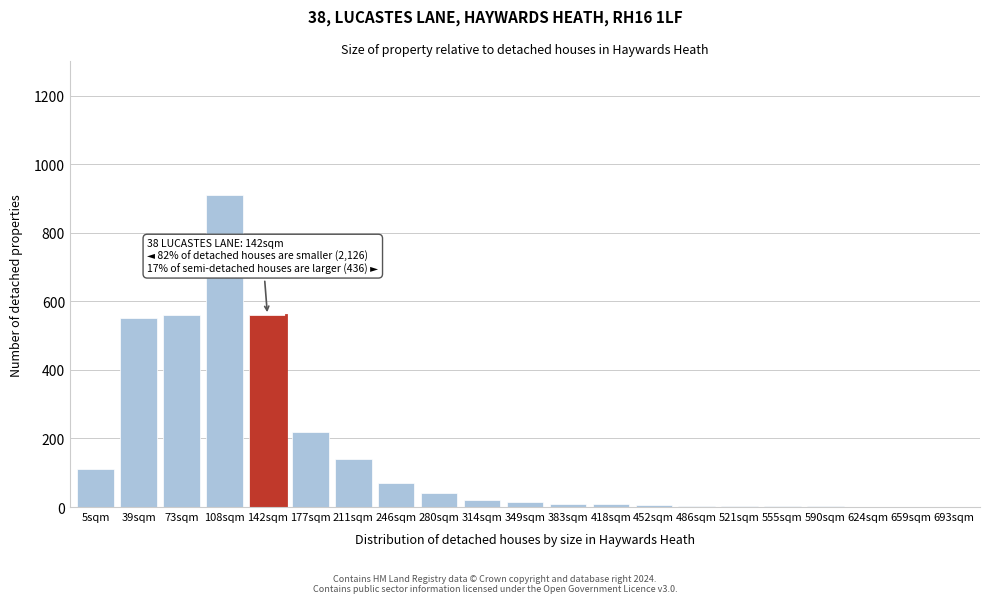

At which category does the chart reach its peak across all series?

108sqm